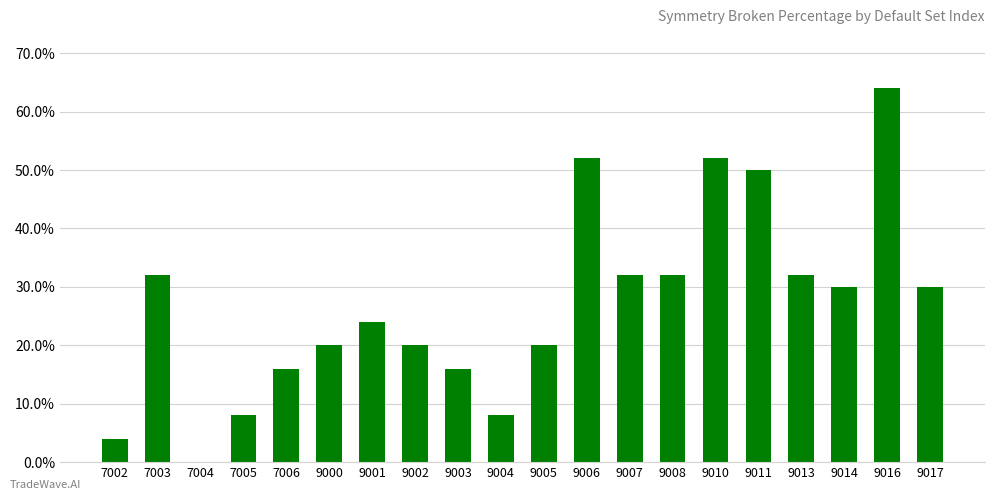

Which has a higher value, 9004 or 9002?

9002